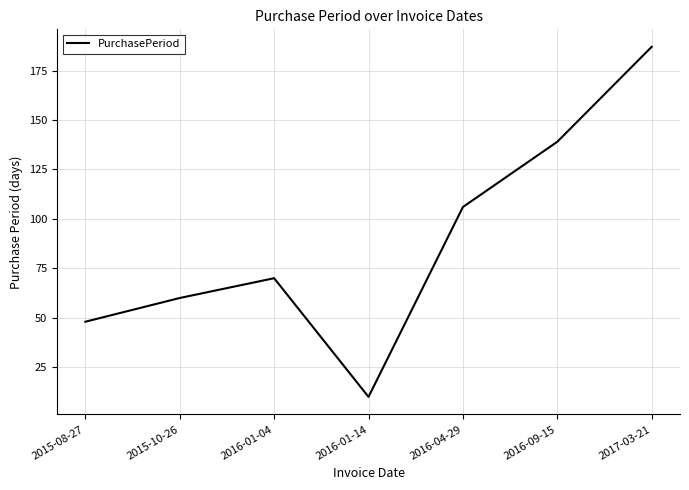

Read the value at 2016-09-15.

139